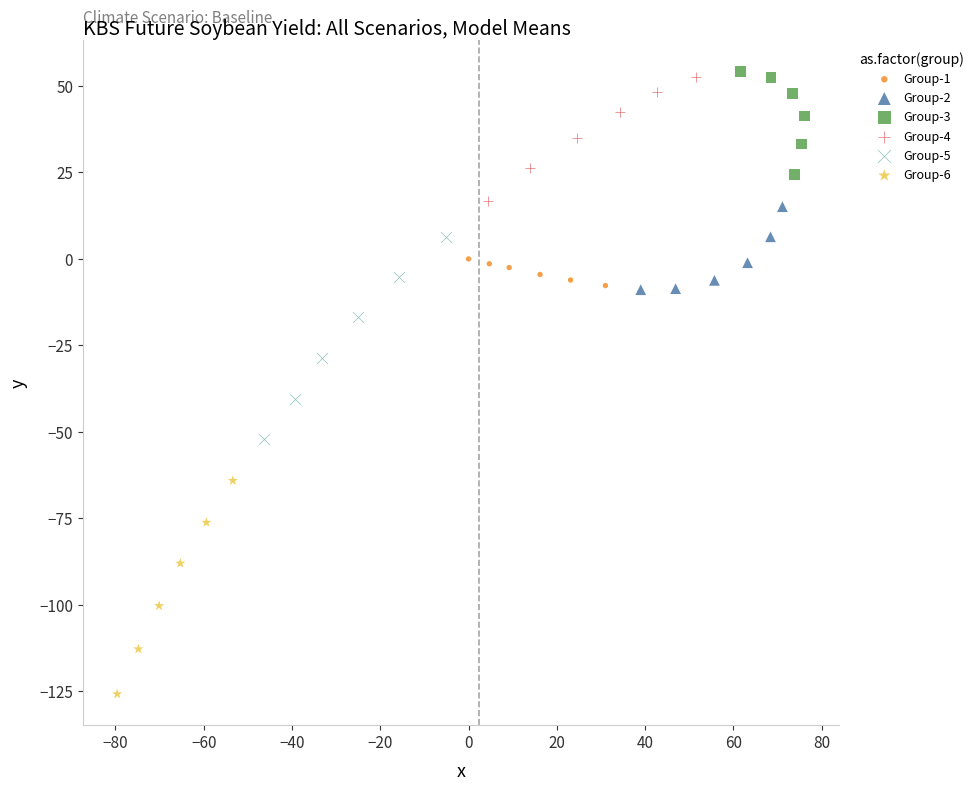

Which series contains the lowest Y value?

Group-6